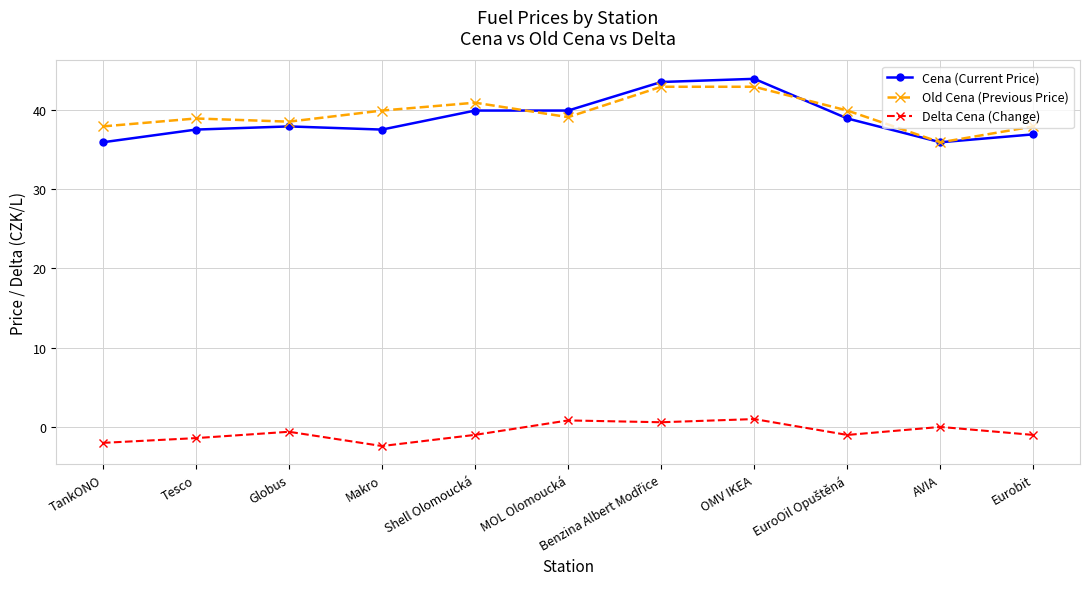

Count the number of data series in this chart.

3